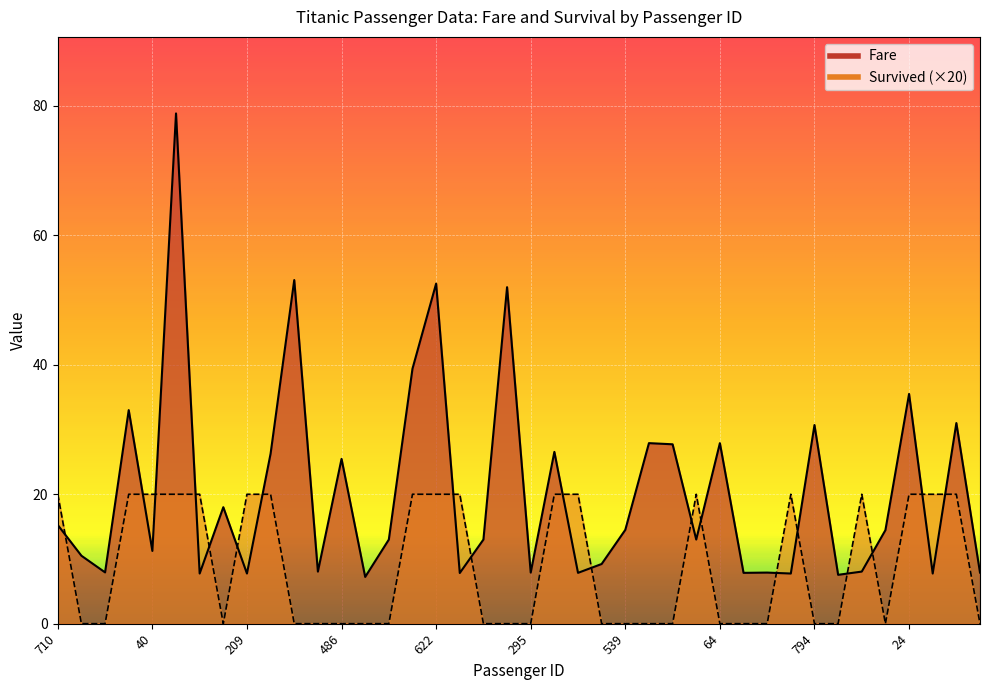

What are all the series names shown in the legend?

Survived, Fare